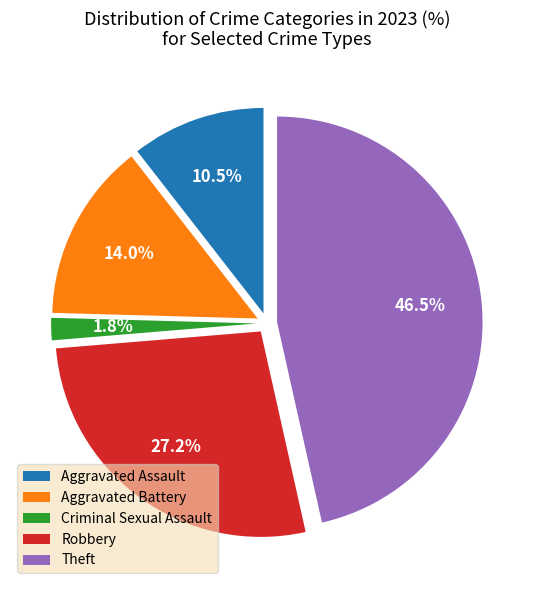

How much of the chart is everything except Criminal Sexual Assault?

98.2%